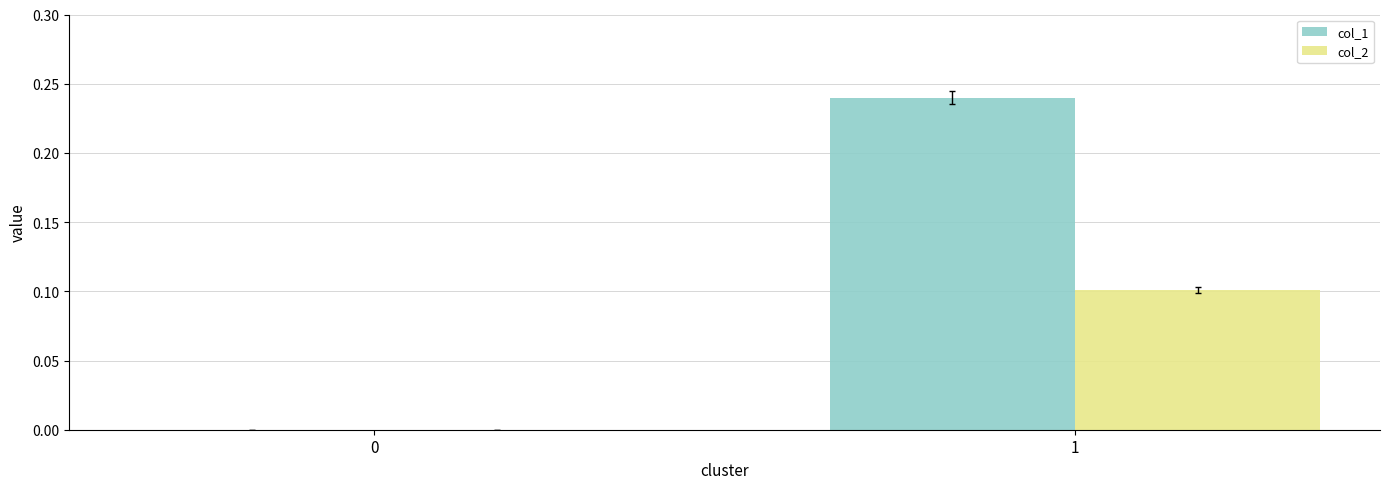

What are all the series names shown in the legend?

col_1, col_2